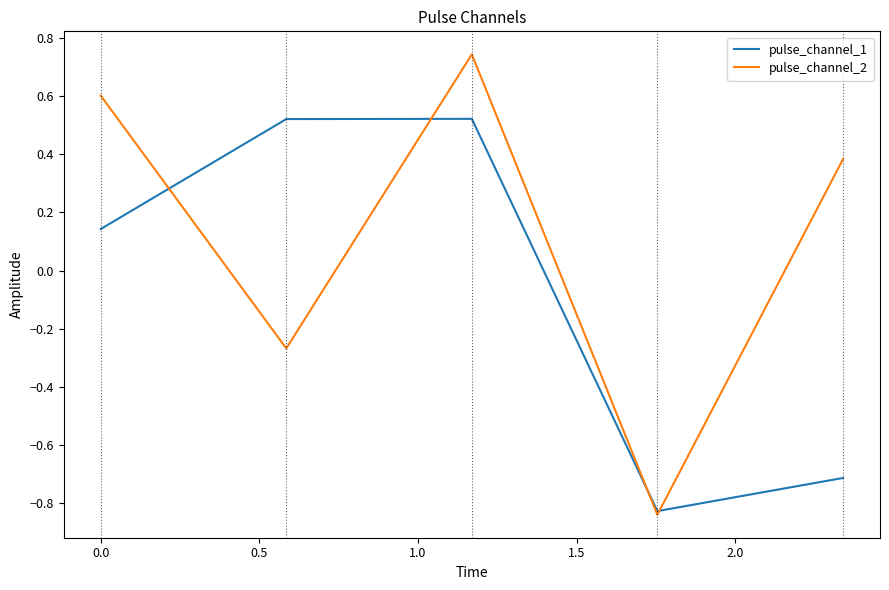

Which series has the widest spread of values?

pulse_channel_2